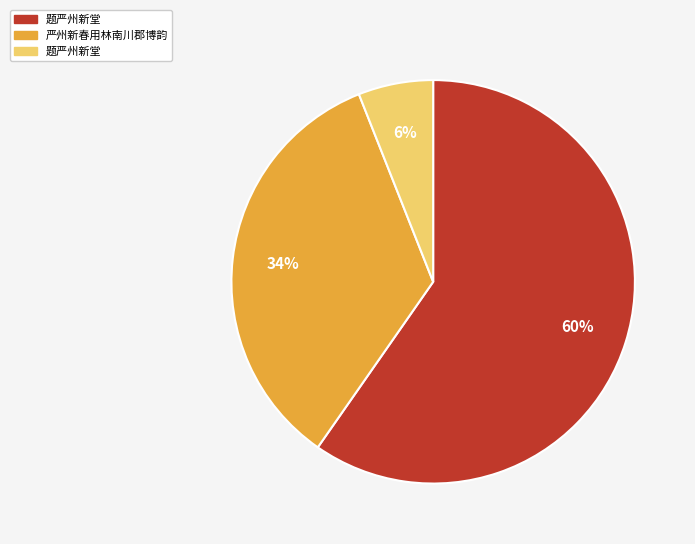

To the nearest percent, what is the difference between the largest and smallest slice percentages?

54%